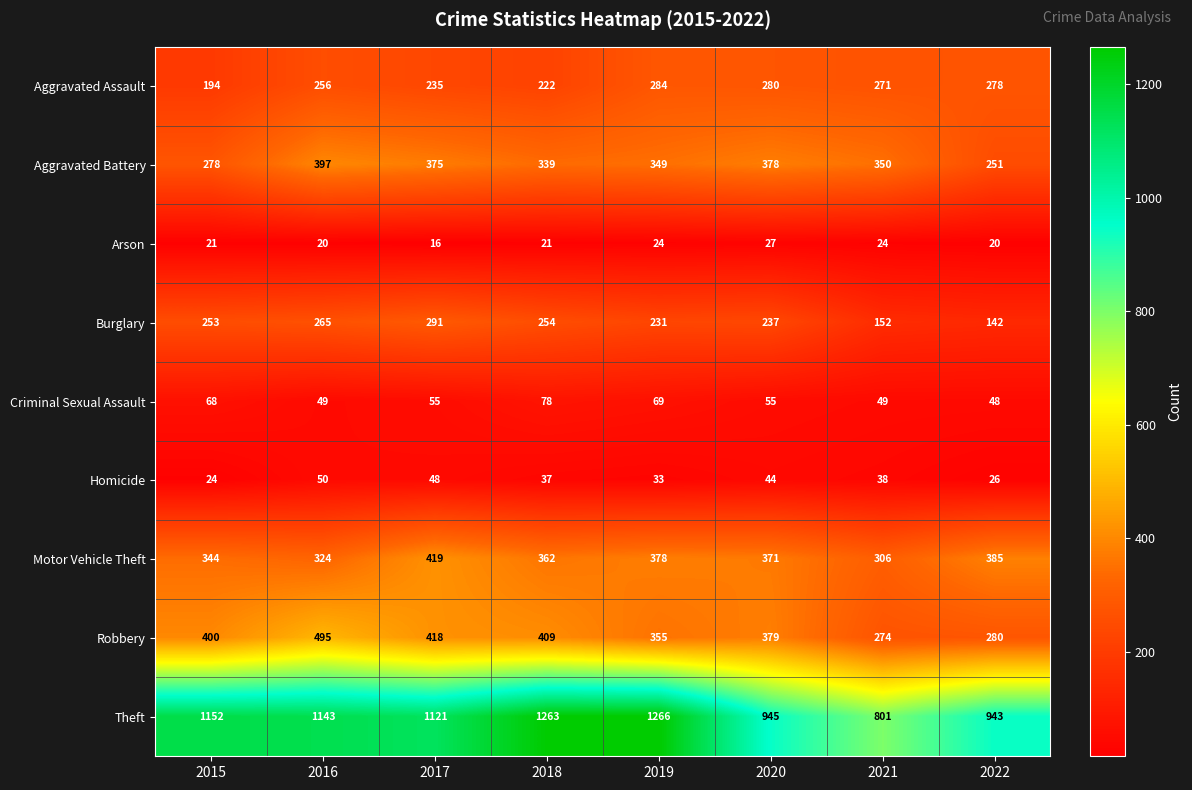

What is the total value across all series at 2016?

2999